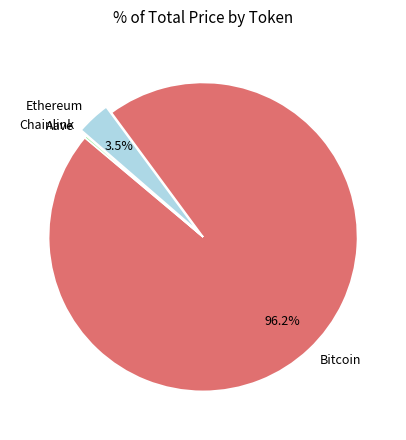

Does any single category account for the majority?

Yes